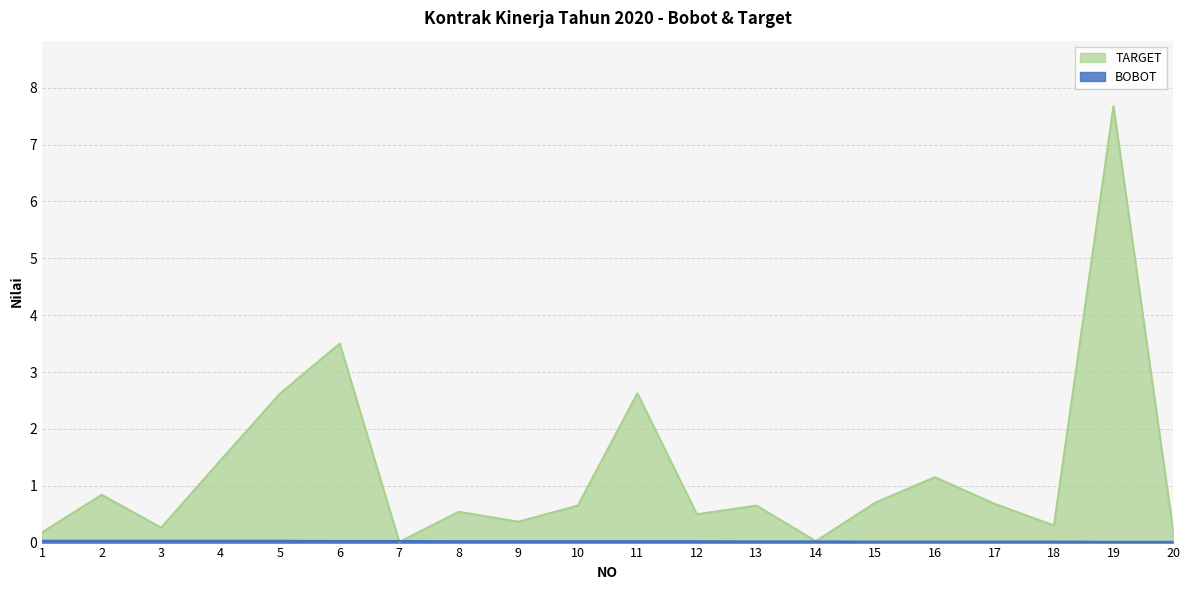

How many lines are shown in the chart?

2